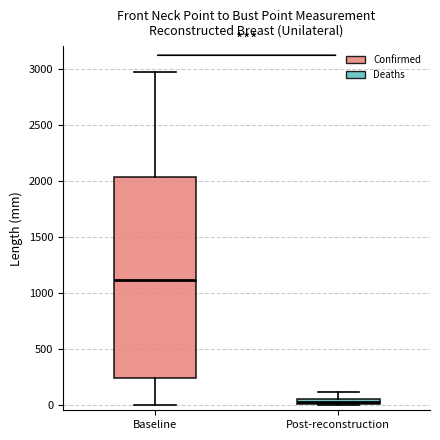

Which box's median line is the lowest?

Post-reconstruction